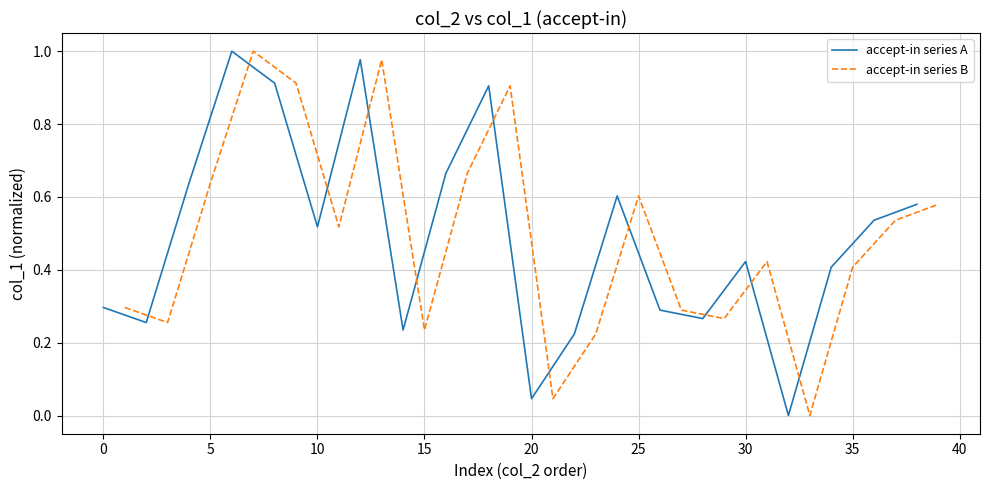

The accept-in series A series shows 0.3 at 0. True or false?

True